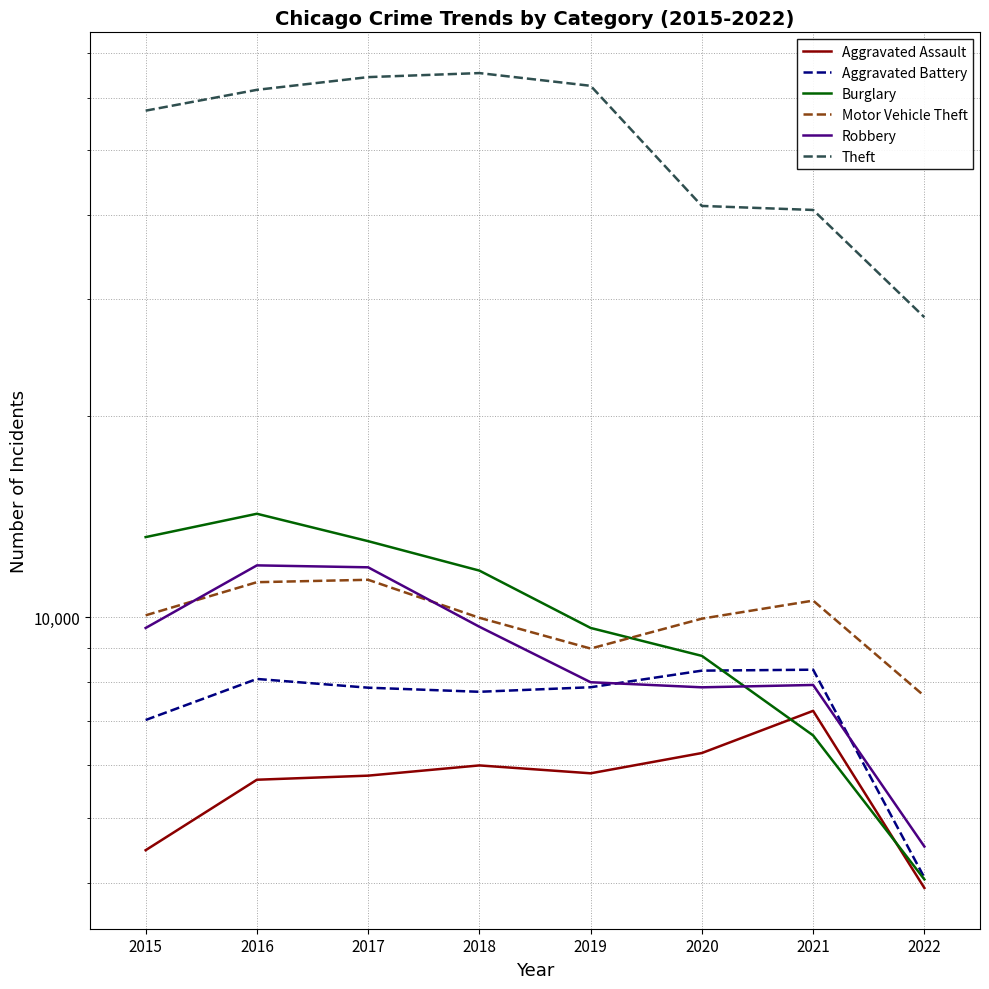

At which category is the sum across all series the highest?

2017